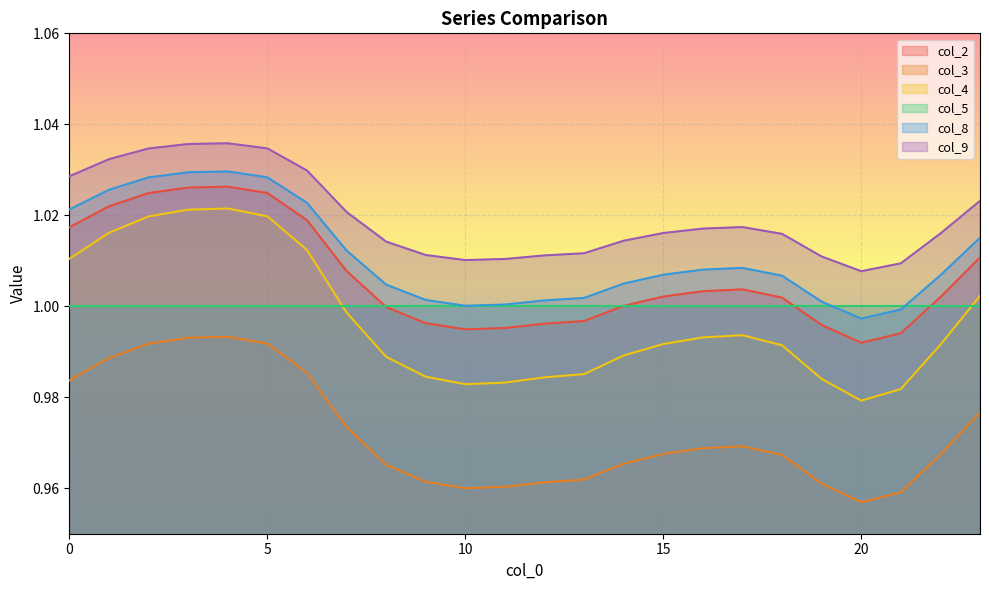

Count the col_3 values in the range 0 to 1.

24